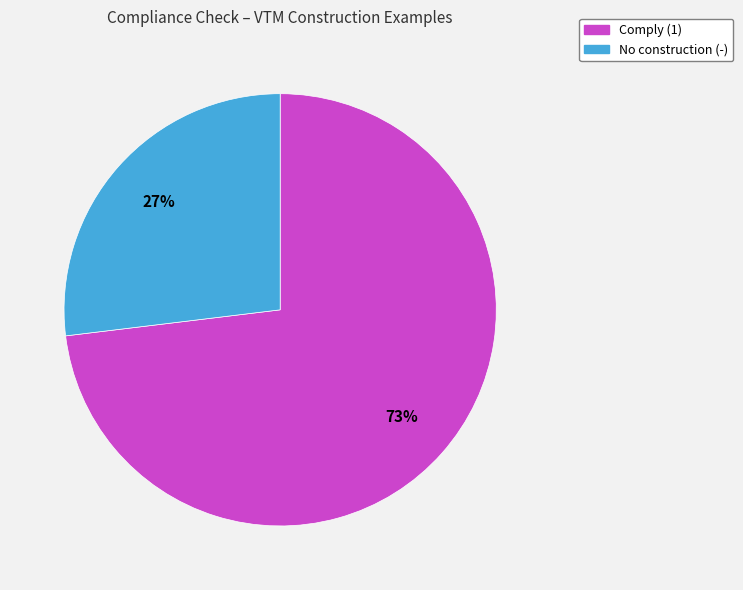

To the nearest percent, what is the difference between the No construction (-) and Comply (1) slice percentages?

46%